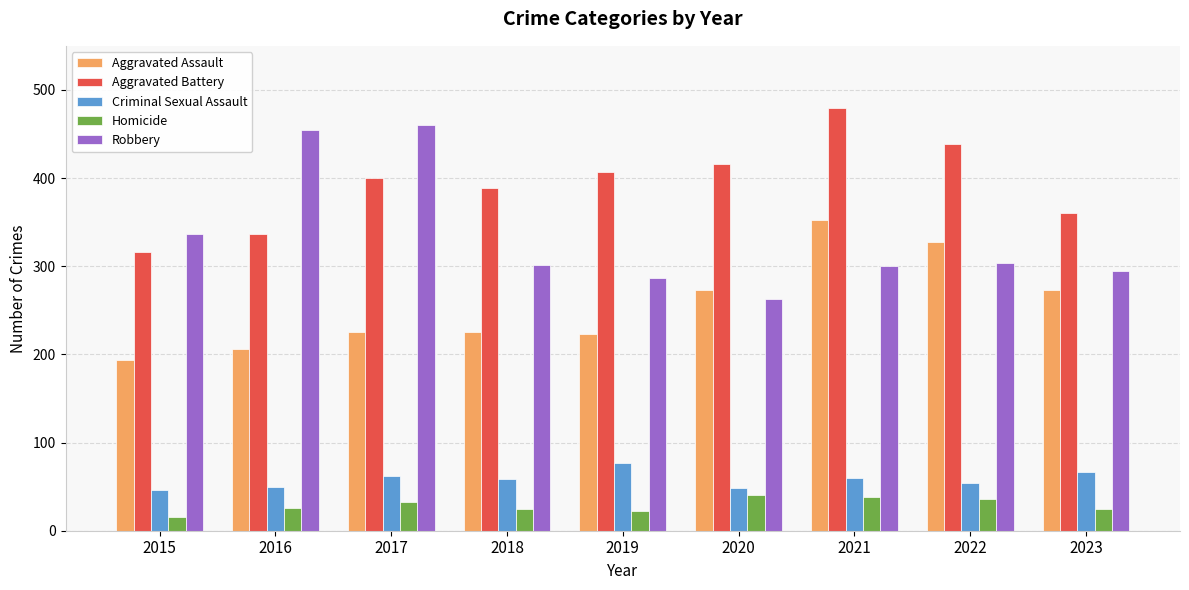

What is the total value across all series at 2019?

1016